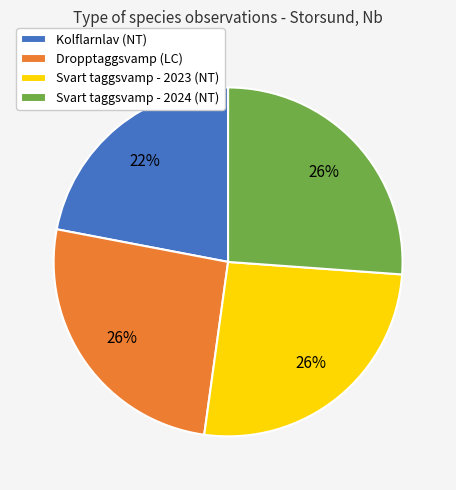

What percentage is the Kolflarnlav (NT) slice, to the nearest percent?

22%